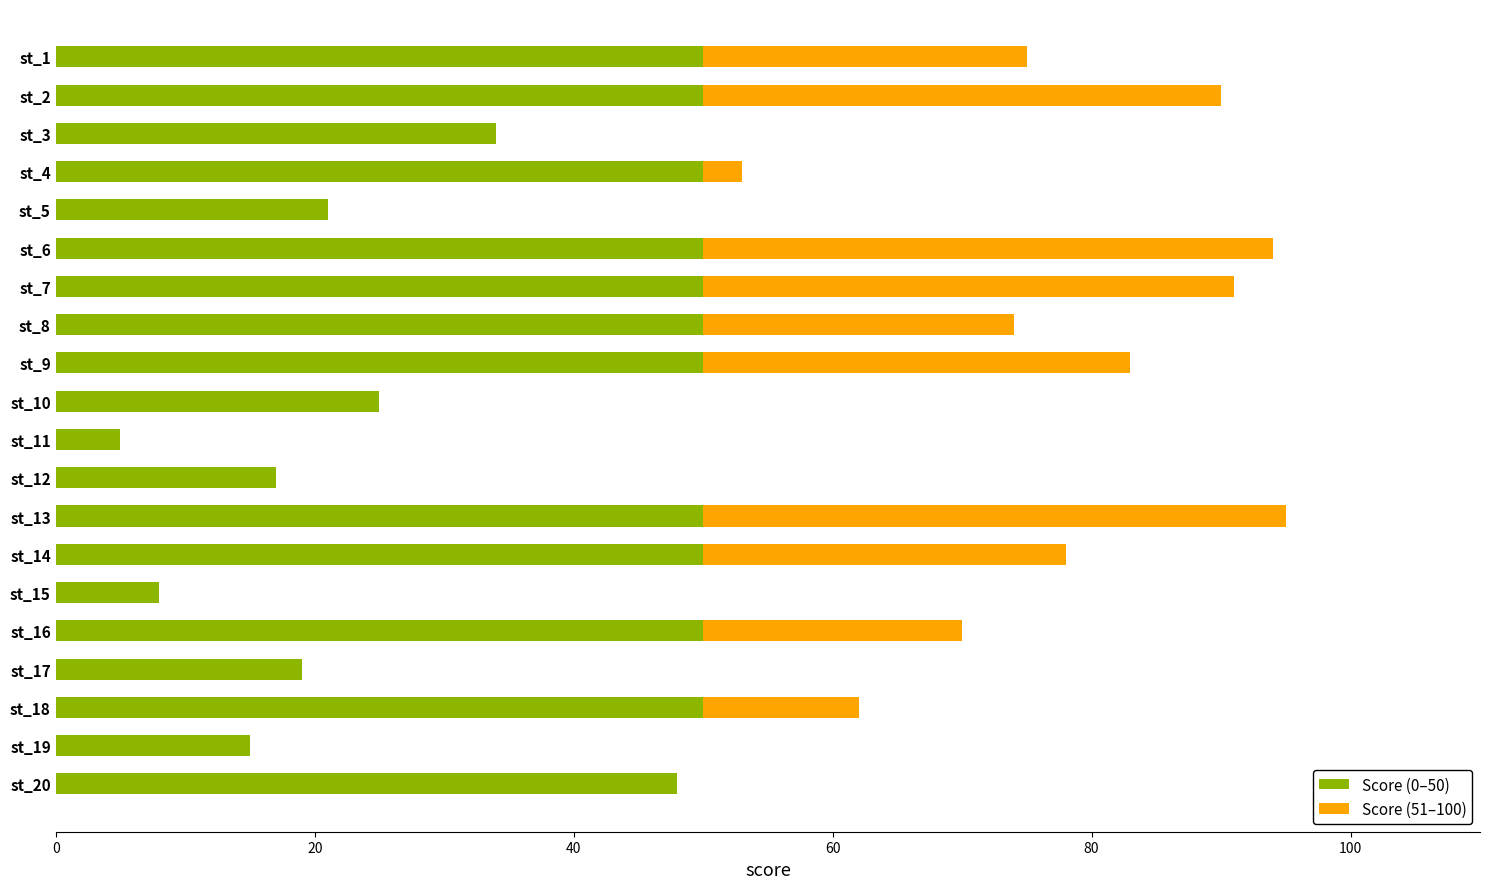

Is it true that Score (0–50) equals 17 at st_12?

True